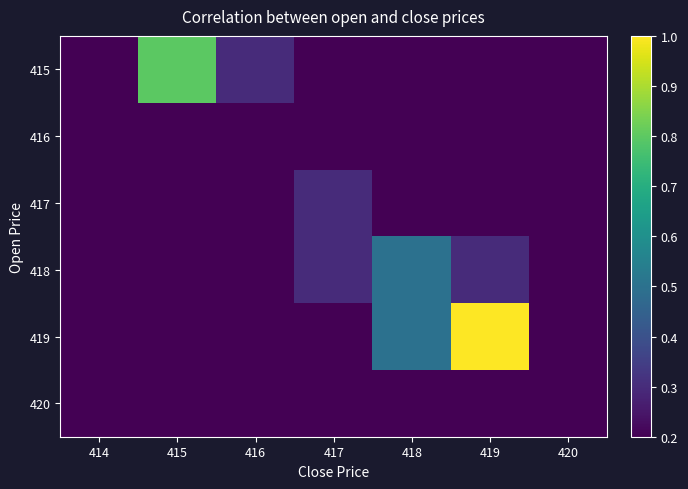

True or false: 418 has a value of 0.9 at 418.

False